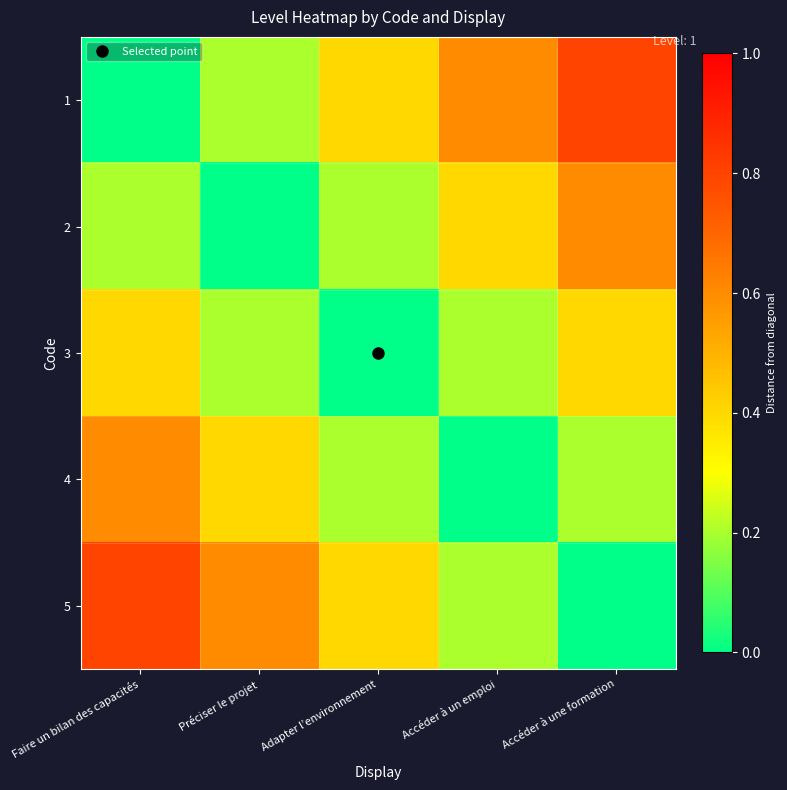

At which category is the sum across all series the highest?

Faire un bilan des capacités